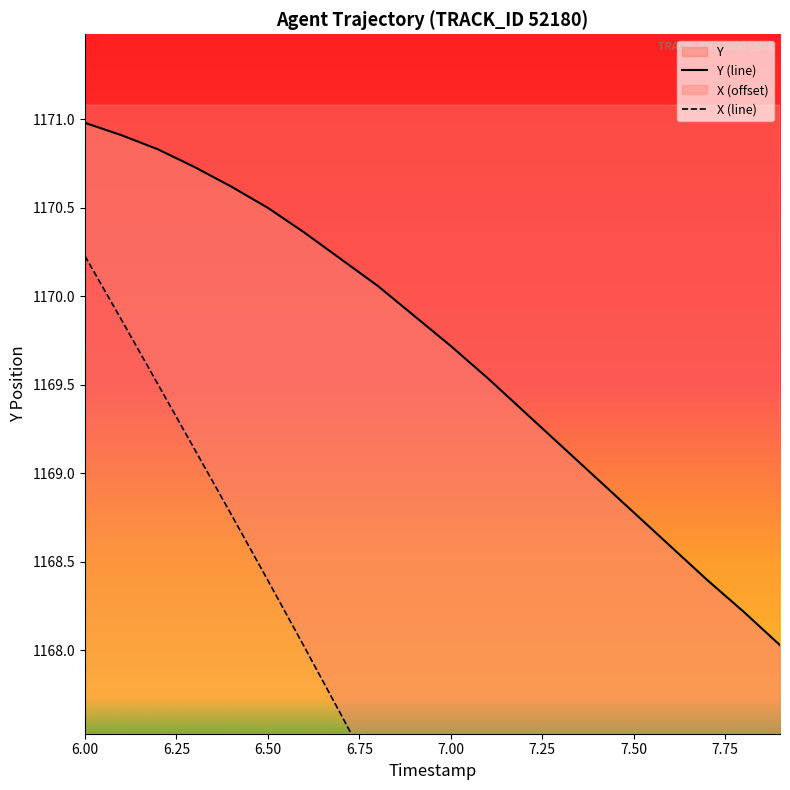

The Y (line) series shows 1893.3 at 7.00. True or false?

False